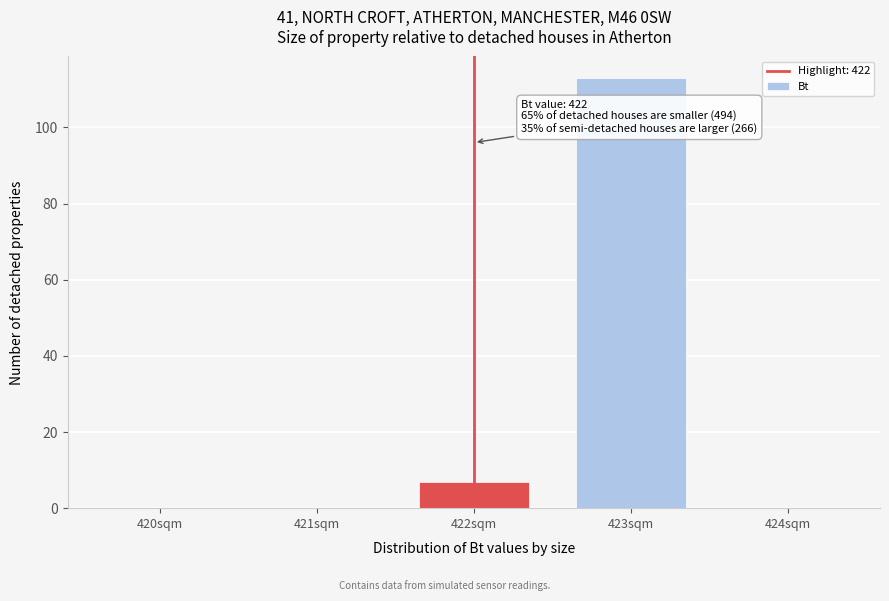

Reading left to right, list all the values displayed in this chart.

420sqm=0	421sqm=0	422sqm=7	423sqm=113	424sqm=0